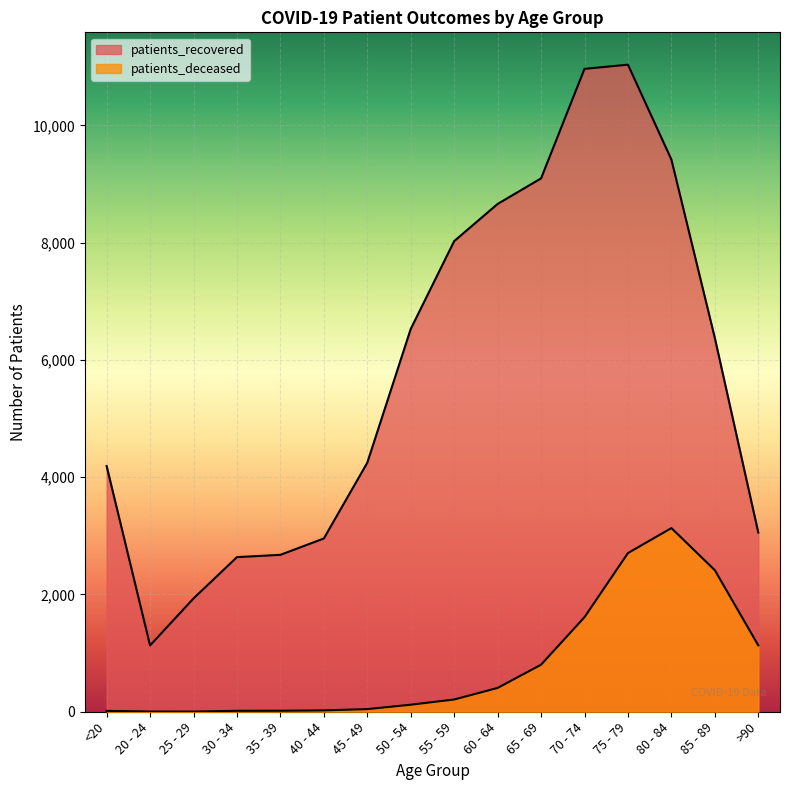

What is the total value across all series at 35 - 39?

2693